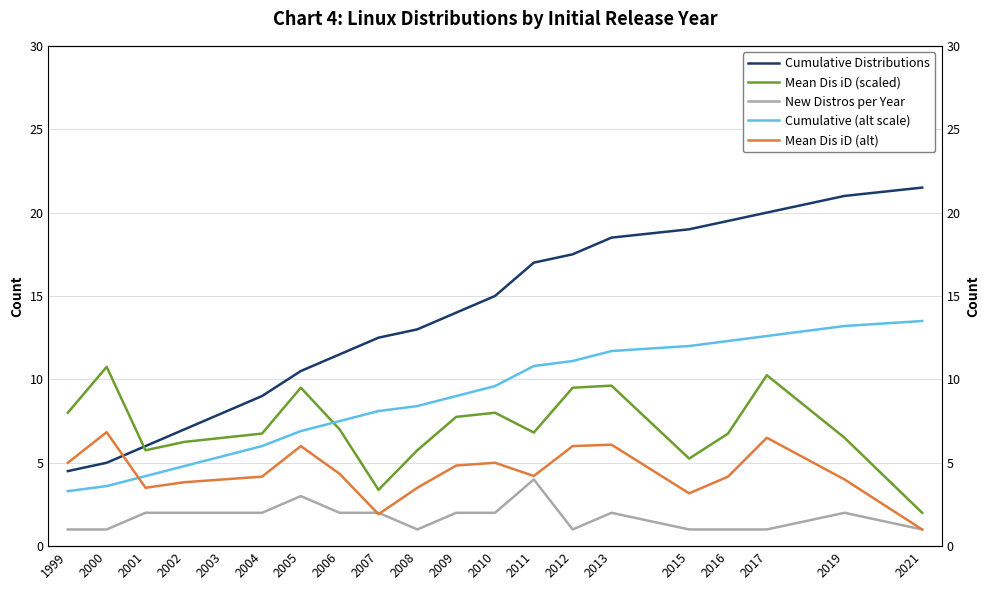

What is the value of the Cumulative (alt scale) point at the 9th from the left?

8.1